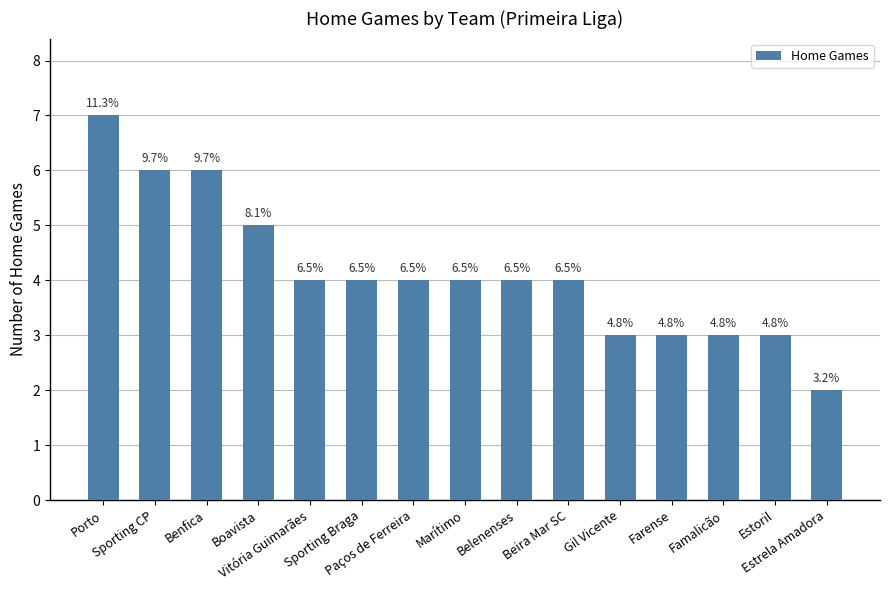

What position from the right is Belenenses?

7